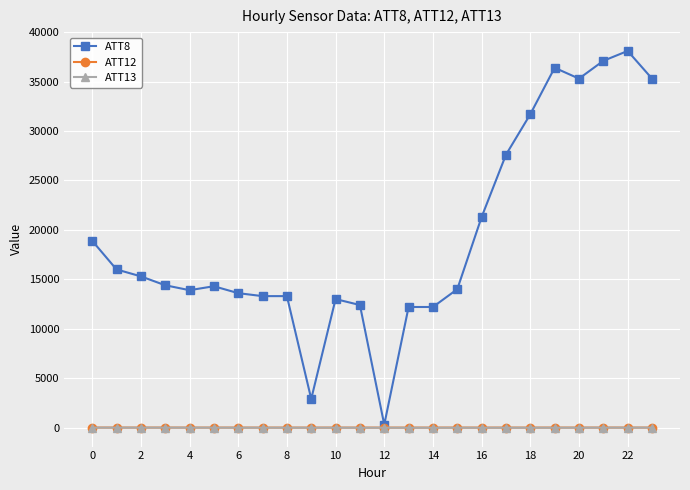

What is the greatest value displayed?

38100.0